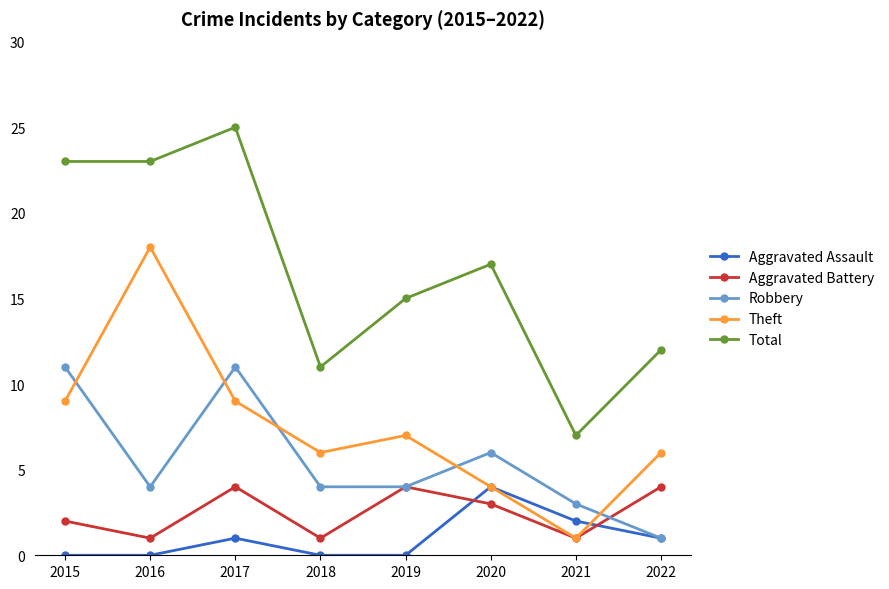

What is the value of the Theft point at the 5th from the left?

7